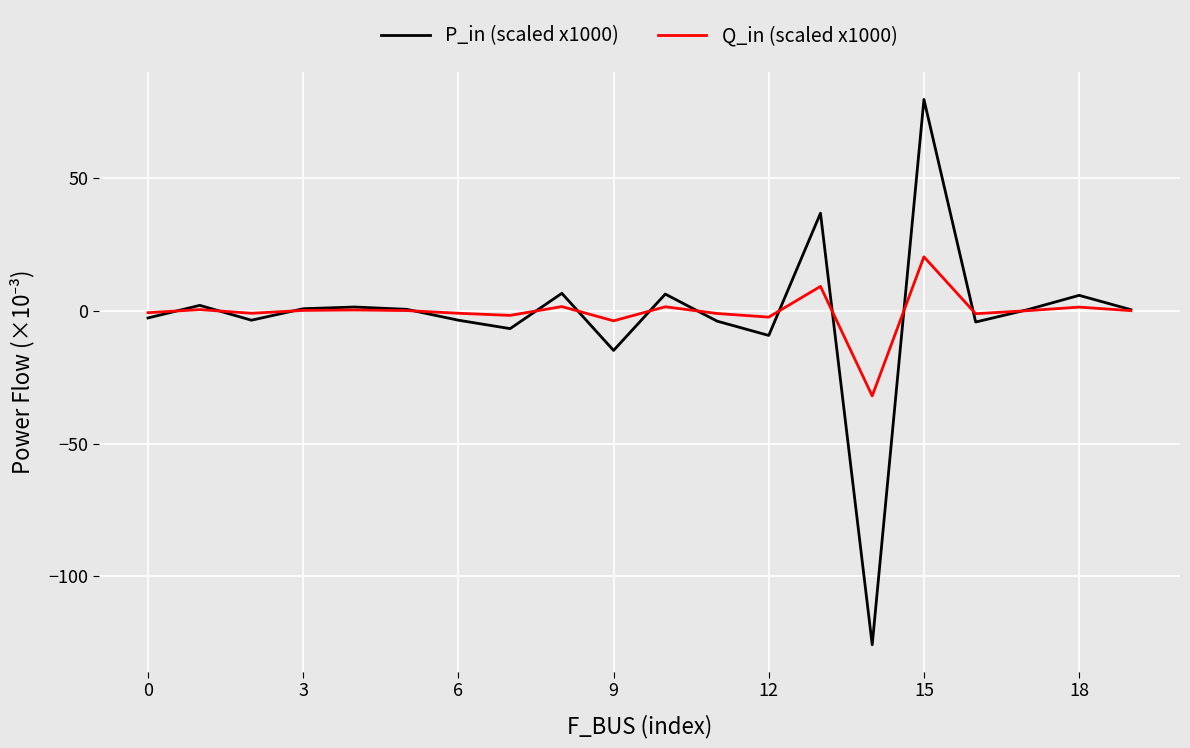

How many lines are shown in the chart?

2